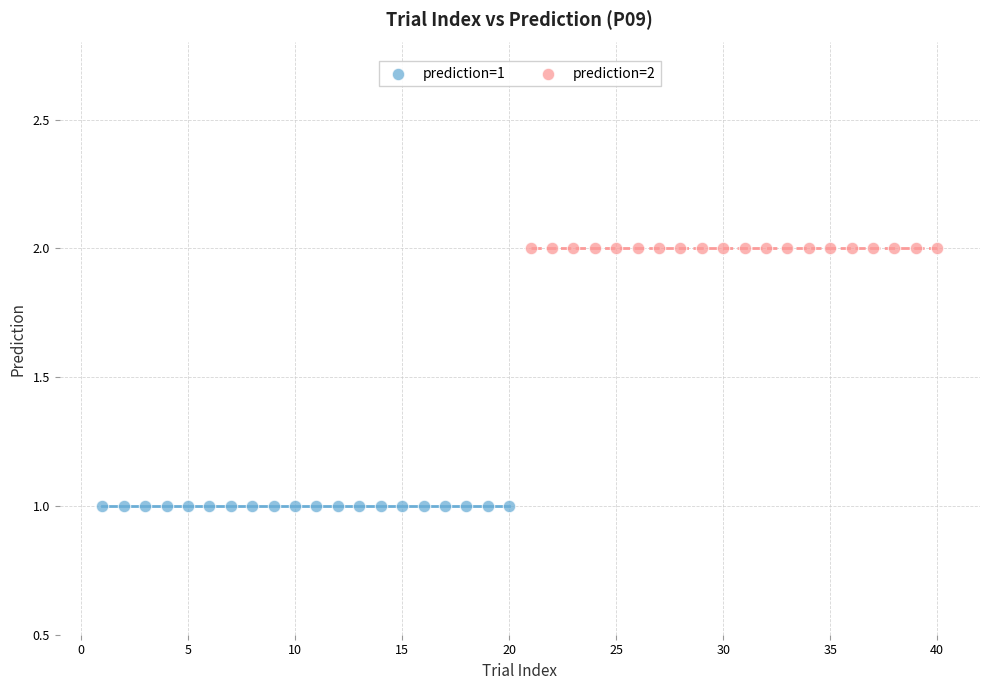

Which series reaches the minimum Y coordinate?

prediction=1